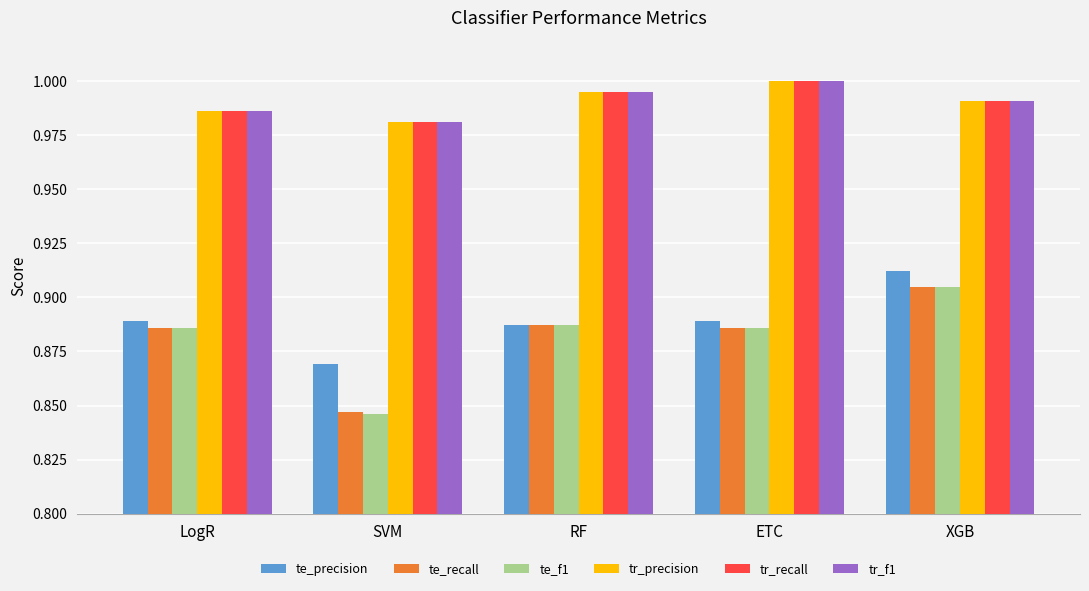

What is the total value across all series at ETC?

5.7